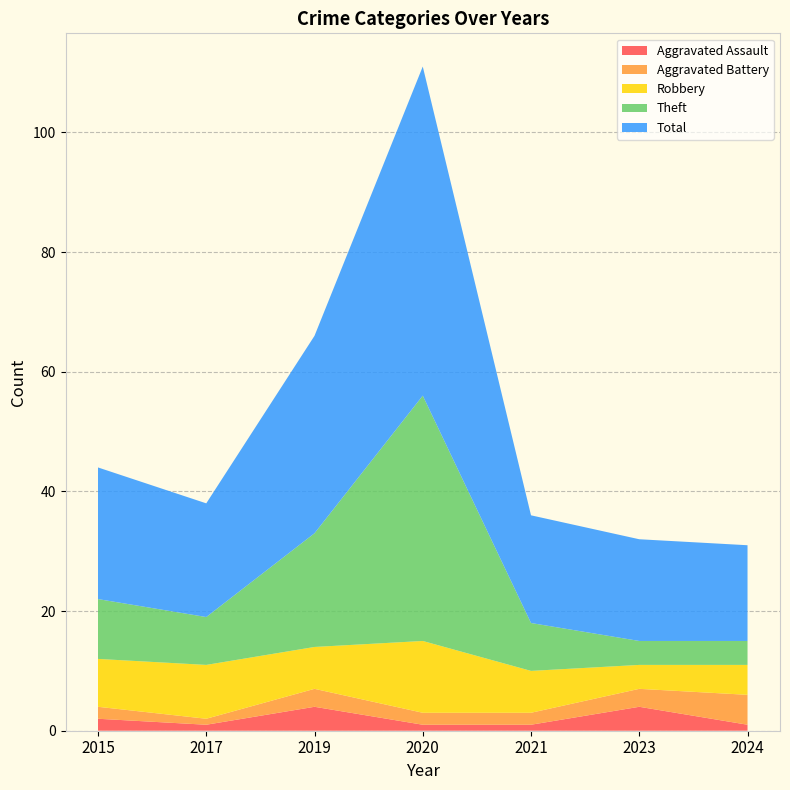

Reading left to right, extract all data points from this chart.

Aggravated Assault: 2	1	4	1	1	4	1
Aggravated Battery: 2	1	3	2	2	3	5
Robbery: 8	9	7	12	7	4	5
Theft: 10	8	19	41	8	4	4
Total: 22	19	33	55	18	17	16